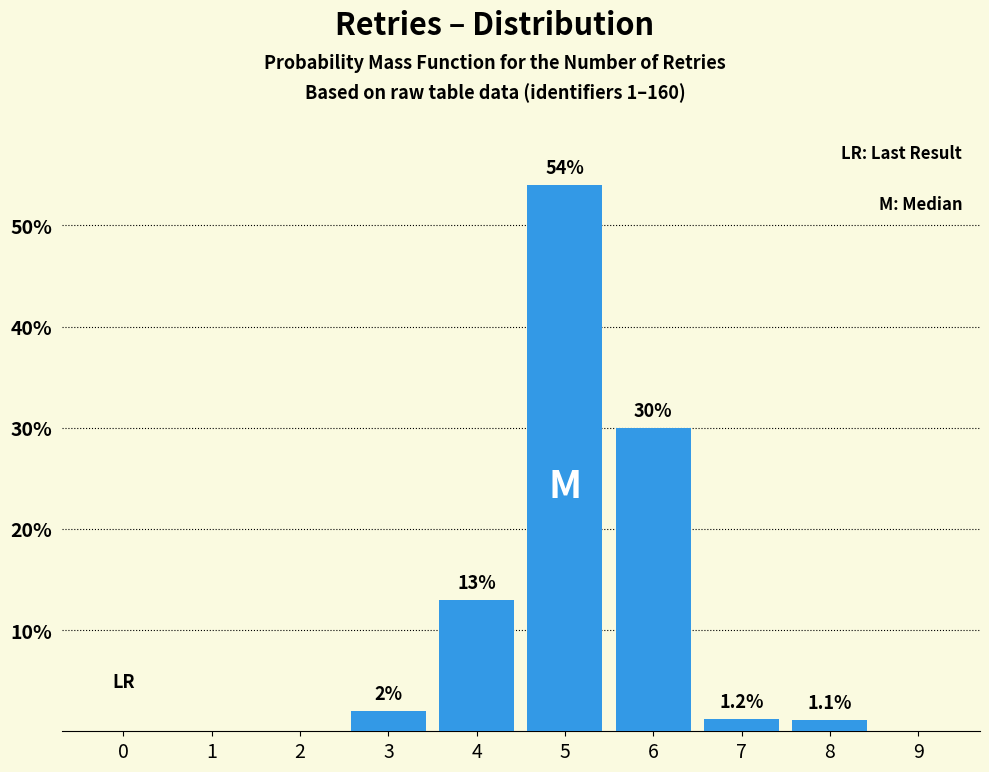

Reading left to right, transcribe all the data shown in this chart.

0=0.0	1=0.0	2=0.0	3=2.0	4=13.0	5=54.0	6=30.0	7=1.2	8=1.1	9=0.0